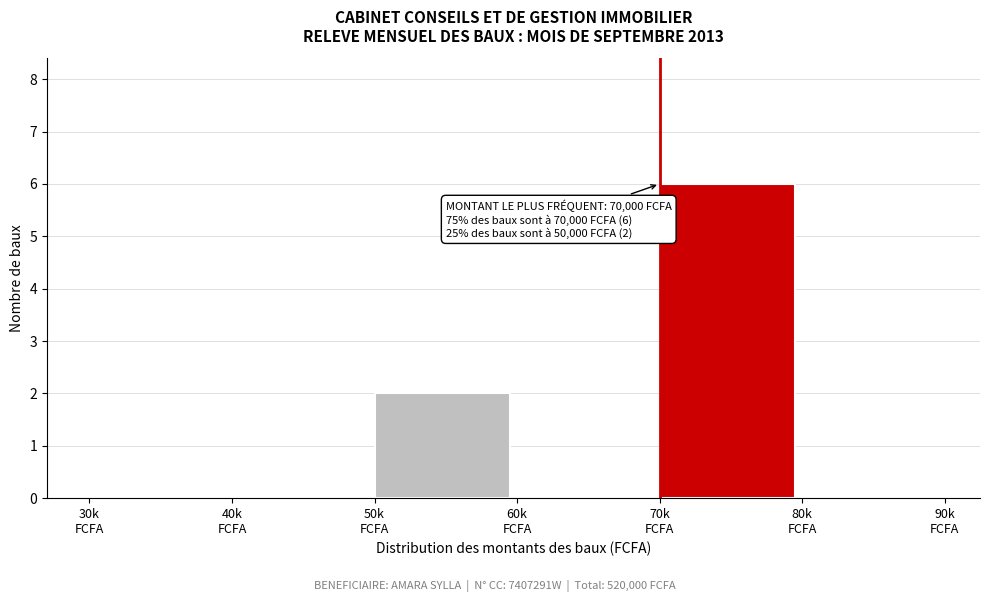

What is the maximum value shown in the chart?

6